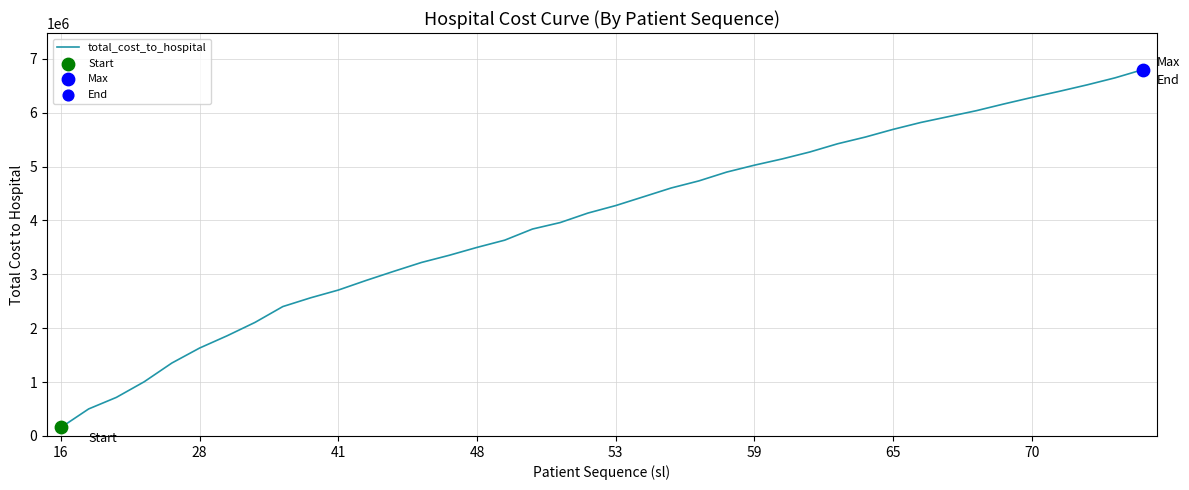

What is the maximum value shown in the chart?

6800282.5